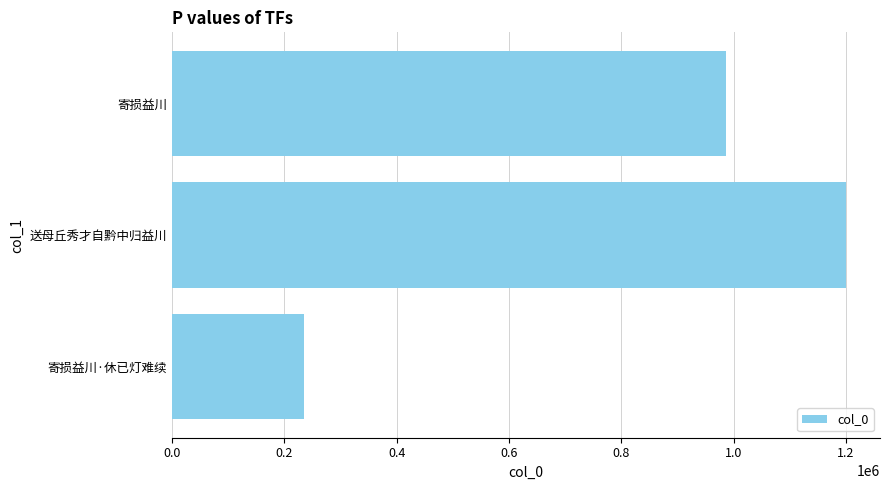

The value at 0.2 is 239870. True or false?

True